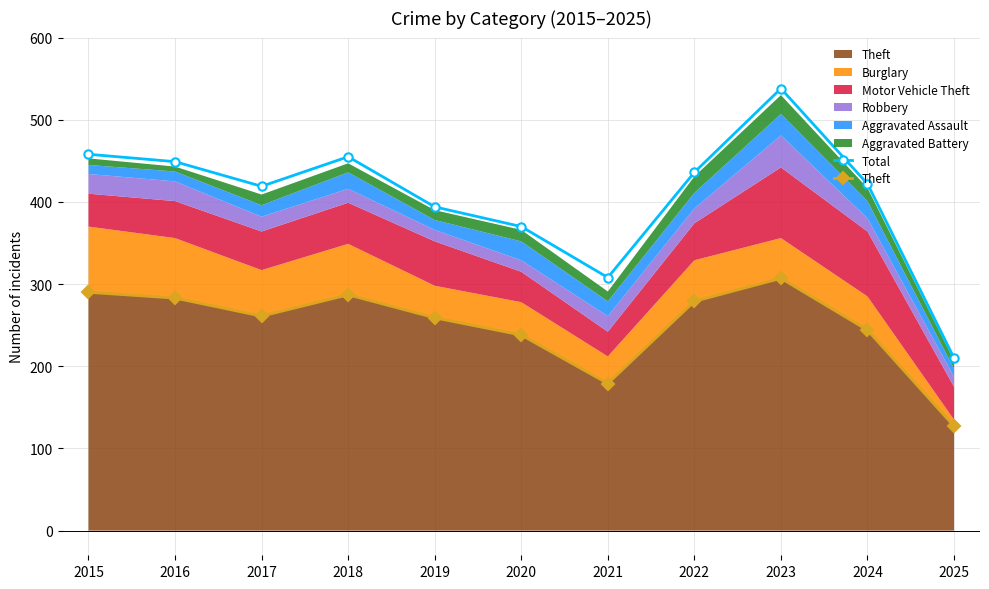

What is the sum of all Total values?

4459